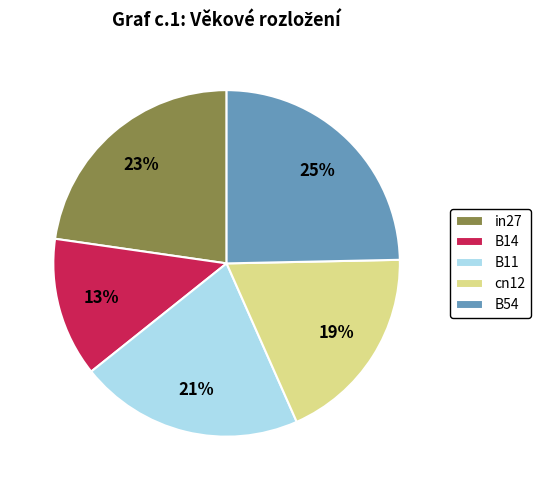

Does cn12 represent more than half of the total?

No